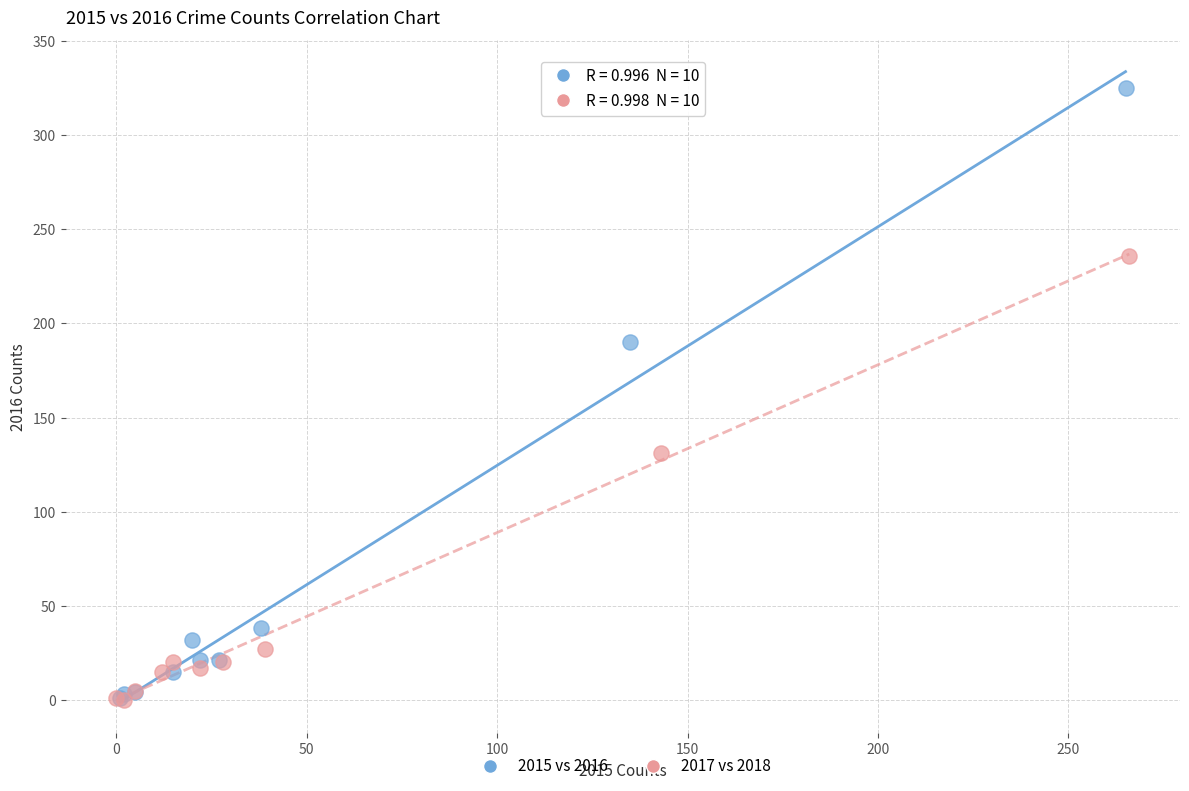

Which series reaches the maximum Y coordinate?

2015 vs 2016